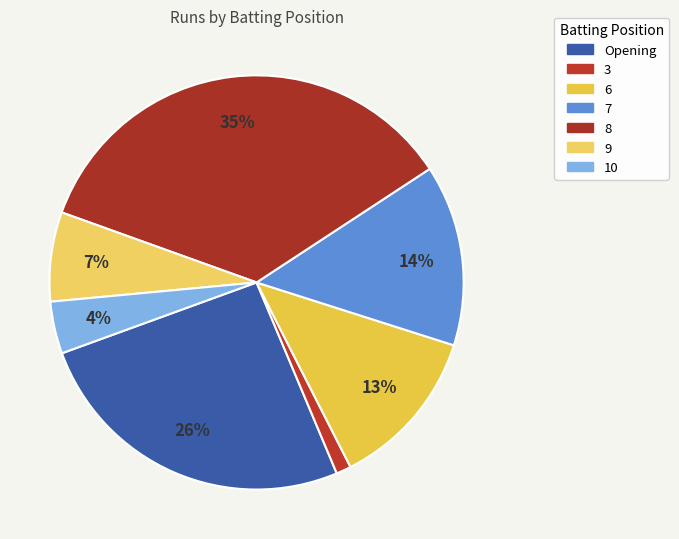

How many slices are in this pie chart?

7